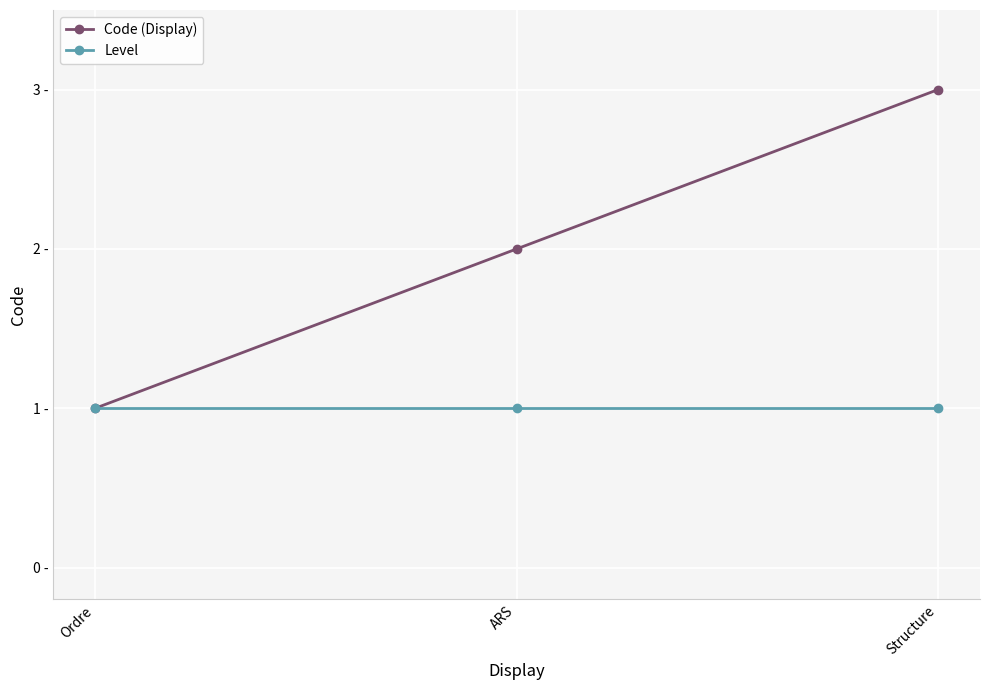

Does the chart have visible grid lines?

Yes